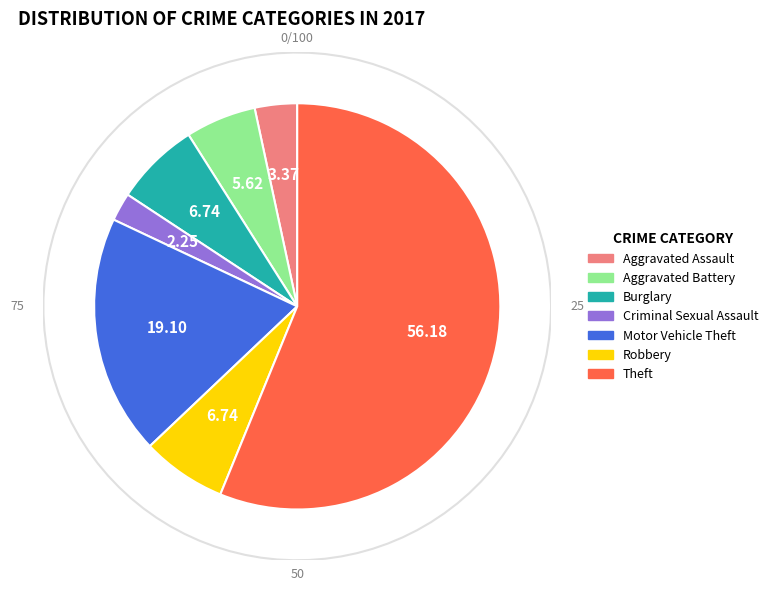

What percentage is the Burglary slice, to the nearest percent?

7%